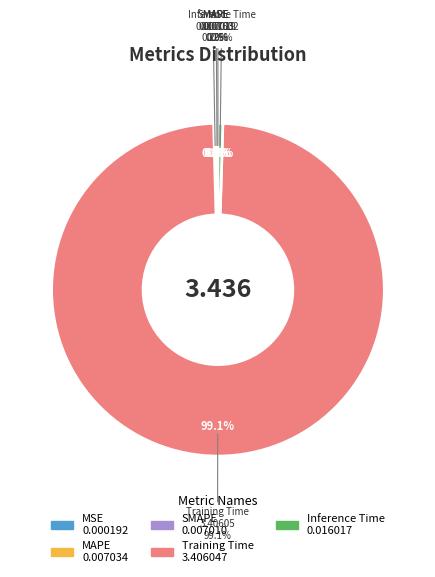

Is Inference Time the majority of the pie?

No